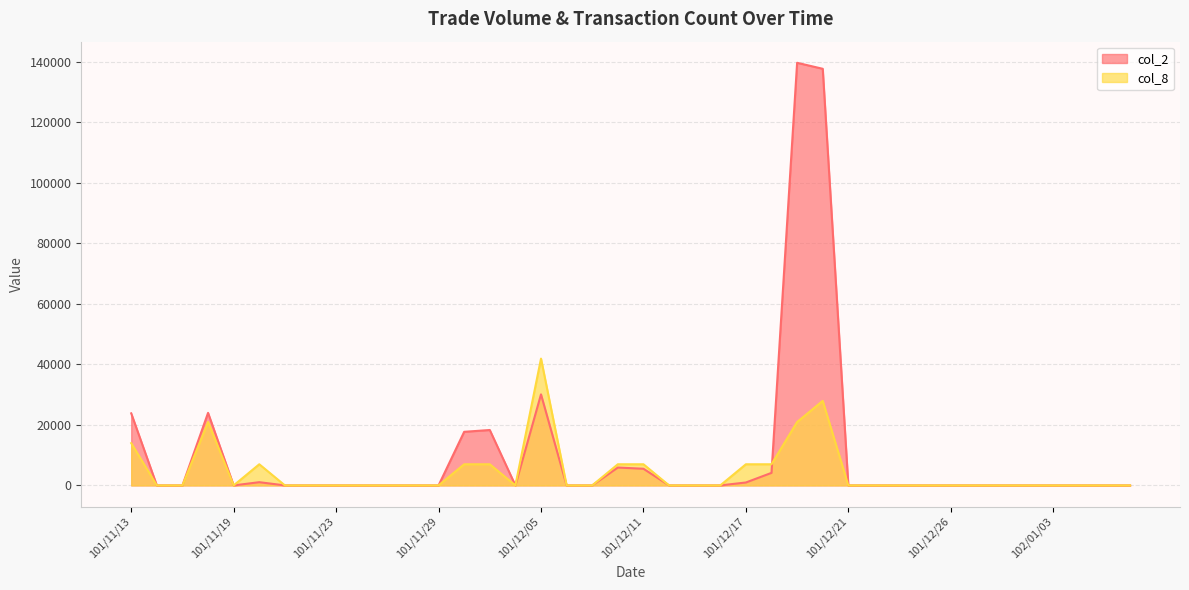

True or false: col_8 has more than 1 interior local peaks.

True